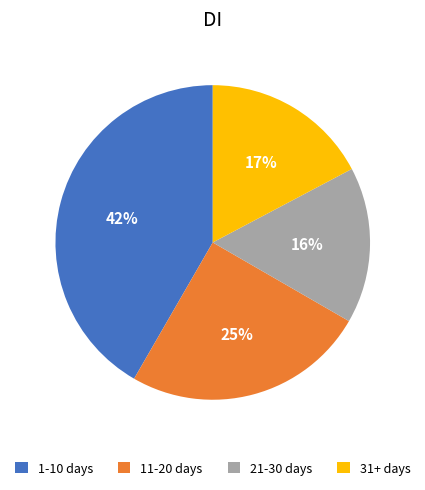

Is there a majority slice in this chart?

No